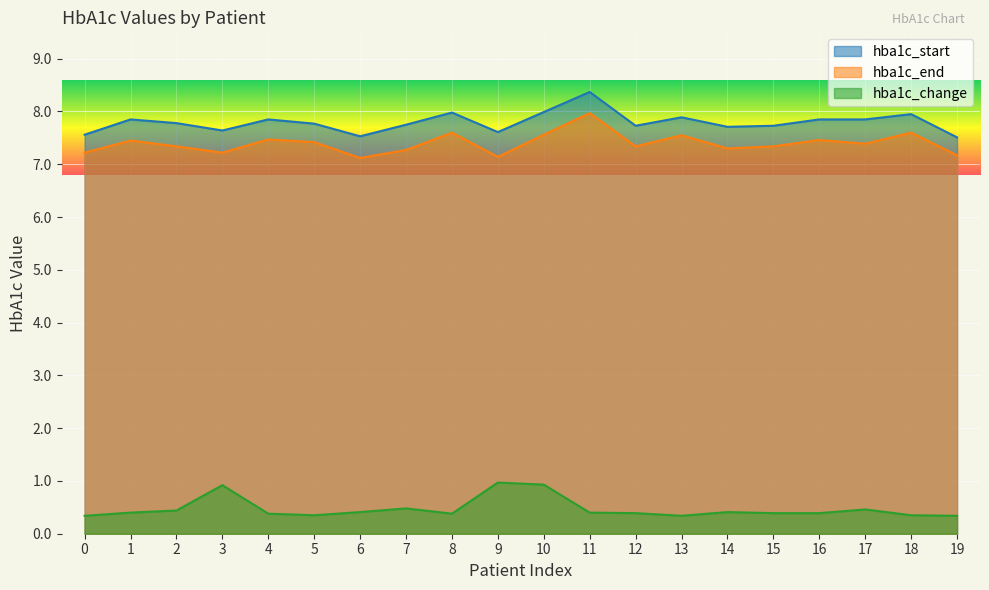

What is the total value across all series at 8?

16.0